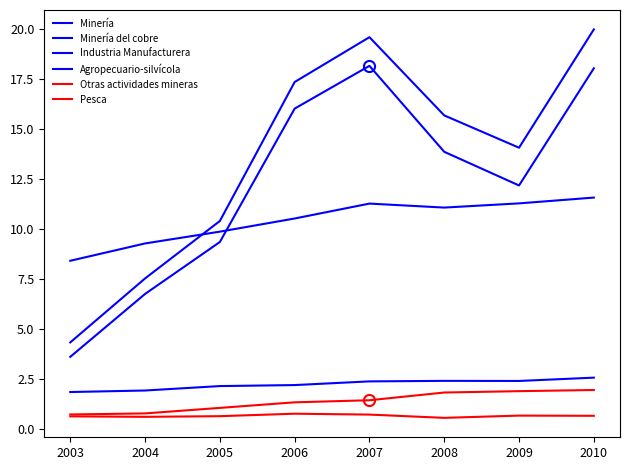

What is the value of the Industria Manufacturera point at the 3rd from the left?

9.9